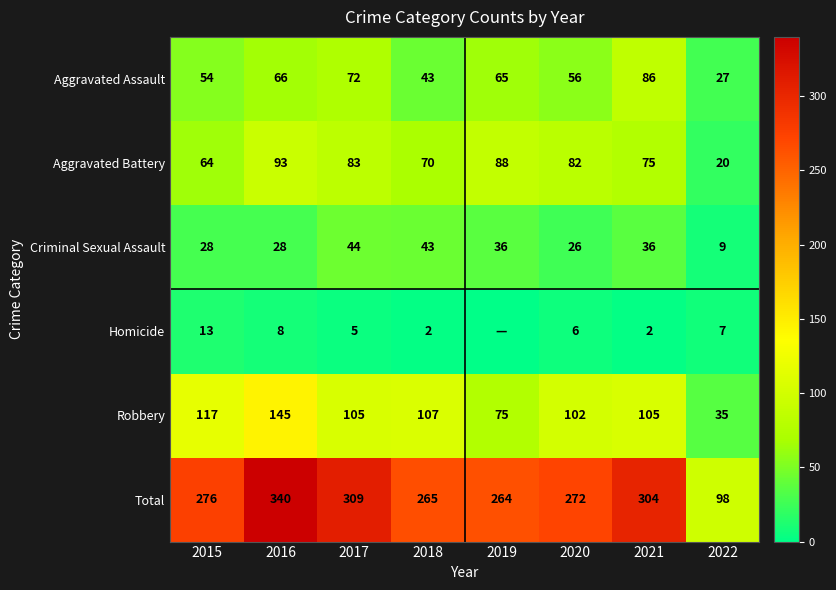

Rank the series at 2020 from highest to lowest value.

Total, Robbery, Aggravated Battery, Aggravated Assault, Criminal Sexual Assault, Homicide